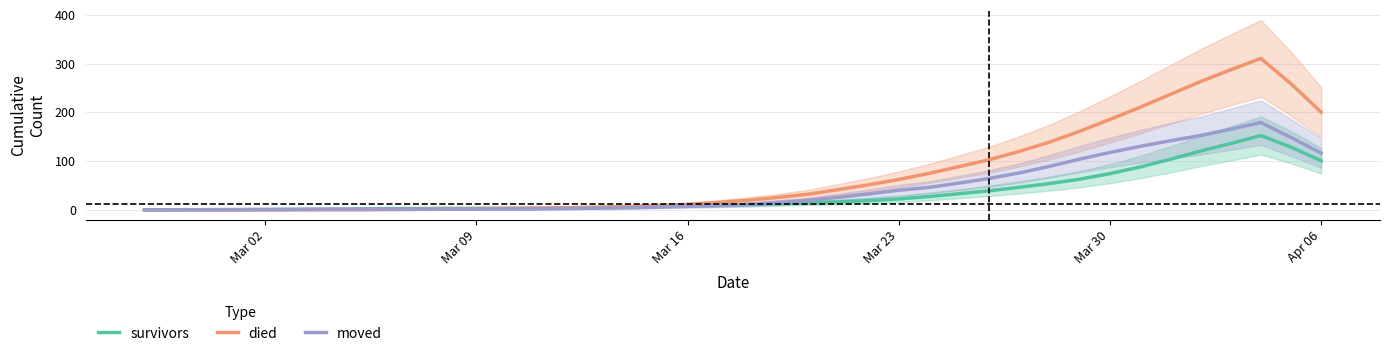

Rank the series by their average value, from highest to lowest.

died, moved, survivors